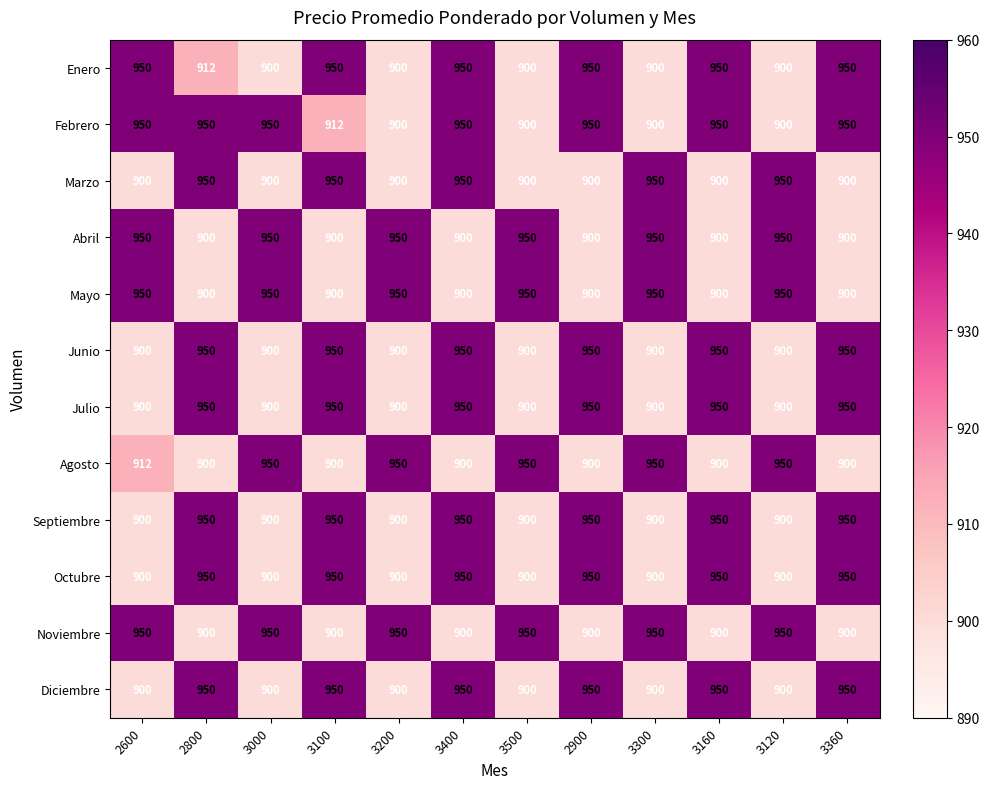

What is the difference between the second highest and second lowest values in the Marzo series?

50